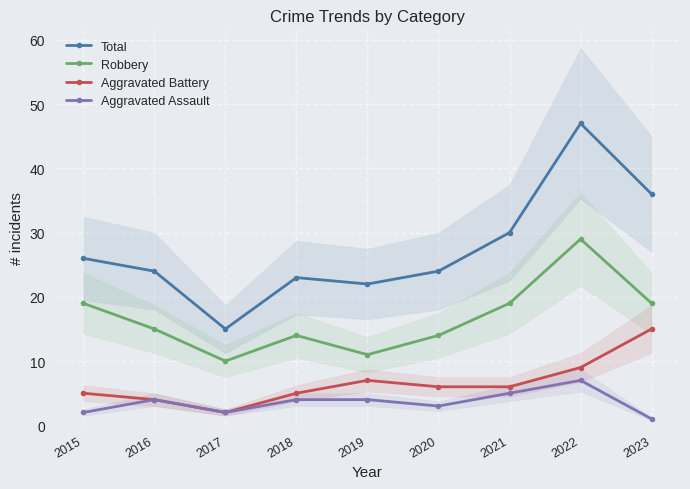

Reading left to right, what are all the values shown in this chart?

Total: 2015=26	2016=24	2017=15	2018=23	2019=22	2020=24	2021=30	2022=47	2023=36
Robbery: 2015=19	2016=15	2017=10	2018=14	2019=11	2020=14	2021=19	2022=29	2023=19
Aggravated Battery: 2015=5	2016=4	2017=2	2018=5	2019=7	2020=6	2021=6	2022=9	2023=15
Aggravated Assault: 2015=2	2016=4	2017=2	2018=4	2019=4	2020=3	2021=5	2022=7	2023=1